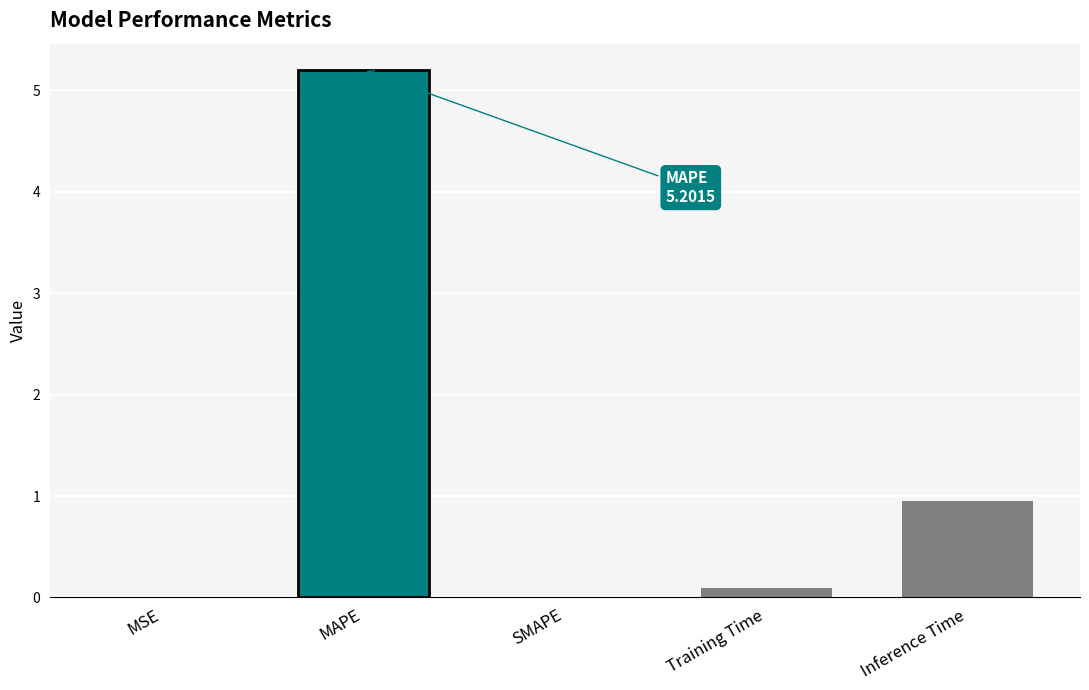

The value at MSE is 0.0. True or false?

True